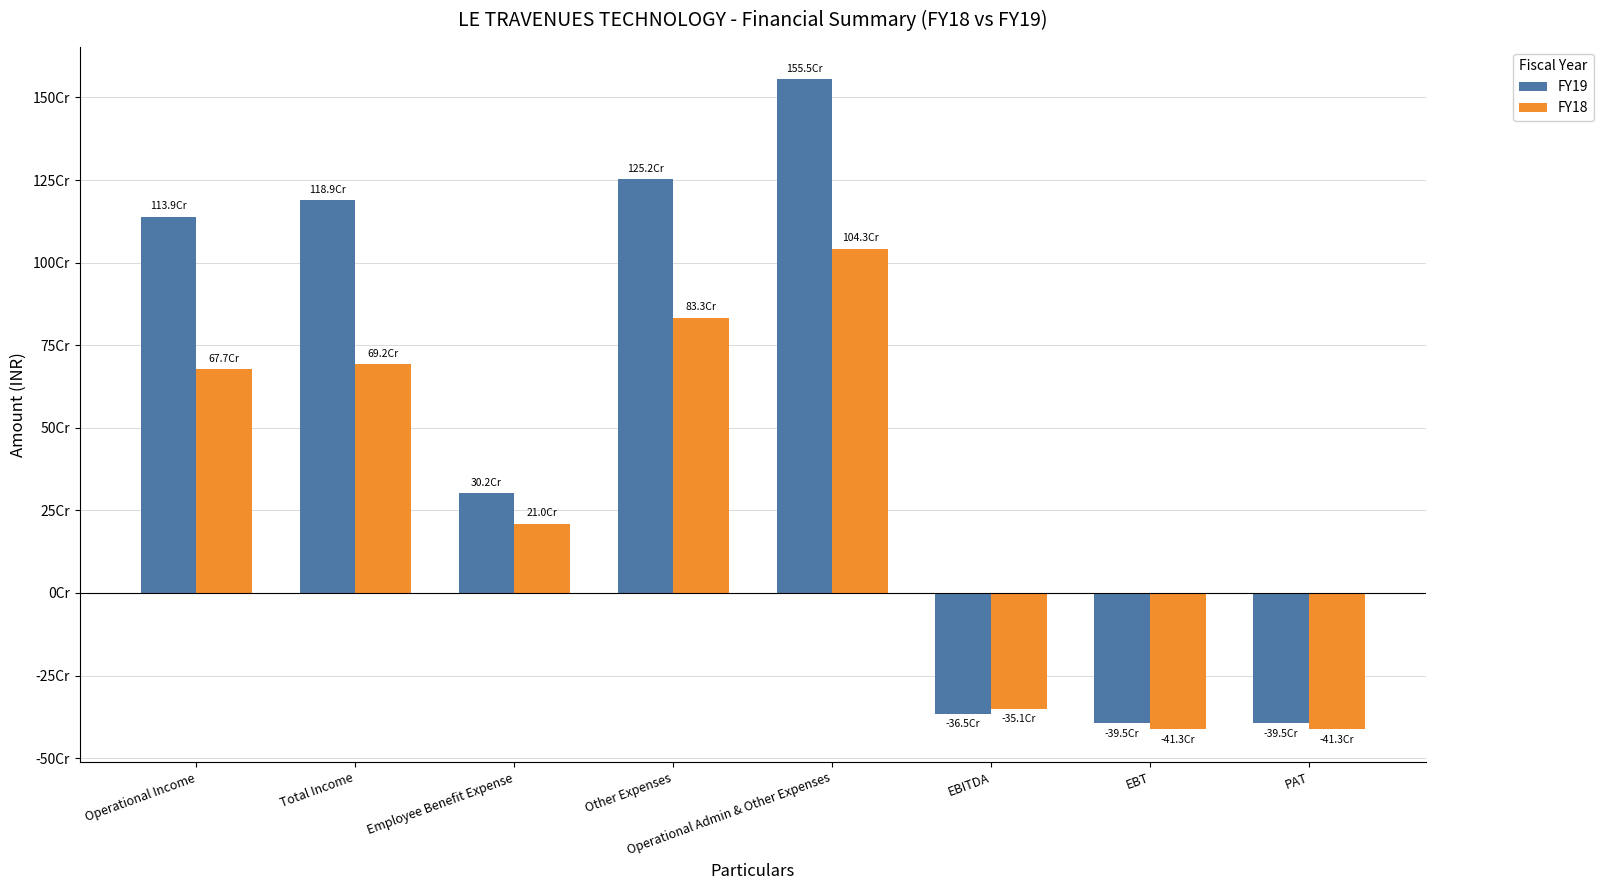

The value of FY19 at PAT is -203804322. True or false?

False